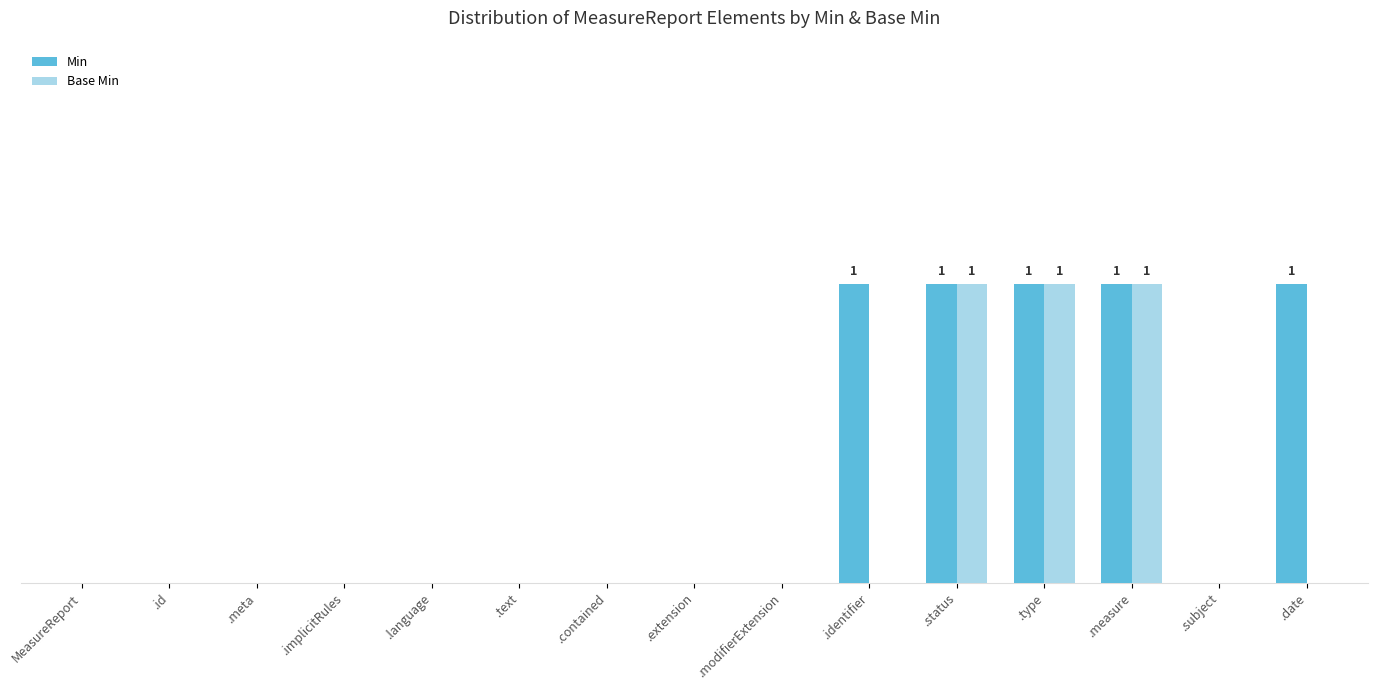

What are all the series names shown in the legend?

Min, Base Min